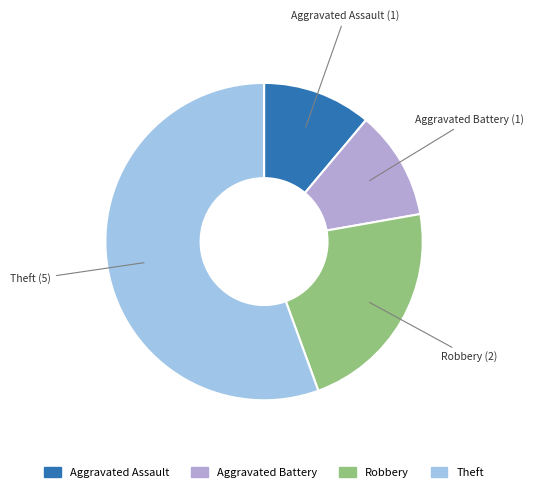

True or false: Theft accounts for 56% of the total.

True